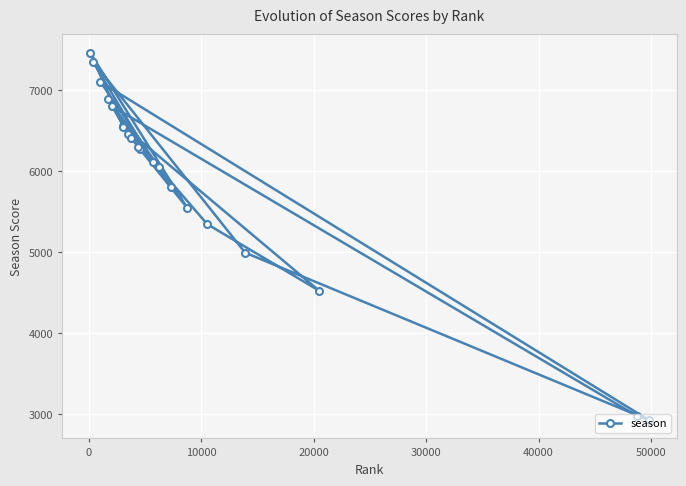

What is the label of the 5th point from the right?

15